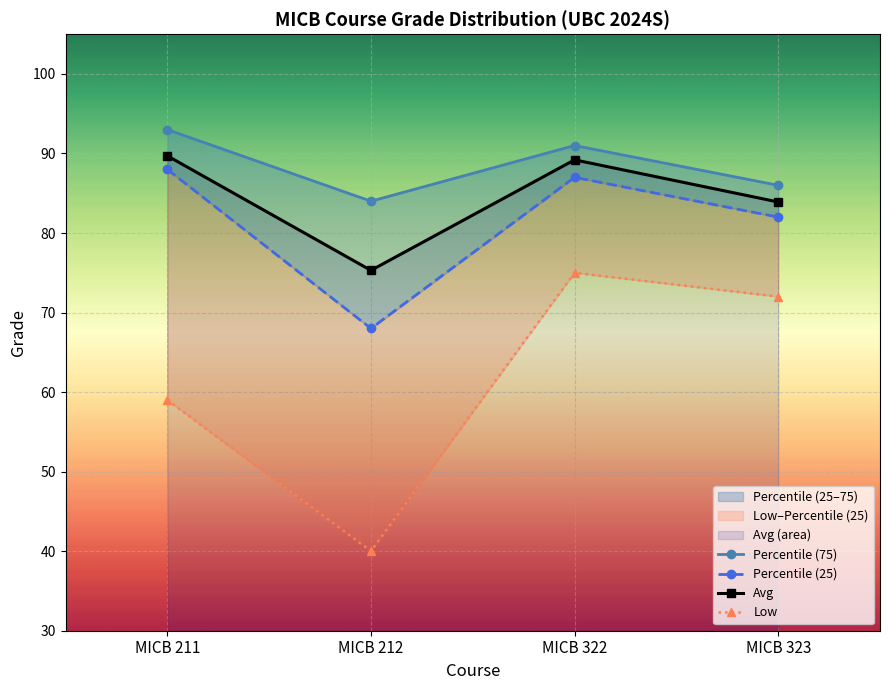

Between MICB 323 and MICB 322, which is larger?

MICB 322